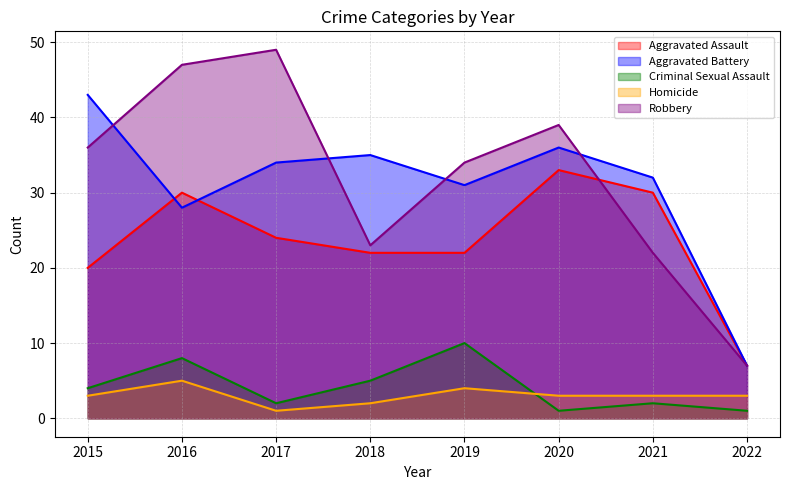

Is the value of Homicide at 2017 greater than the value of Aggravated Assault at 2019?

No